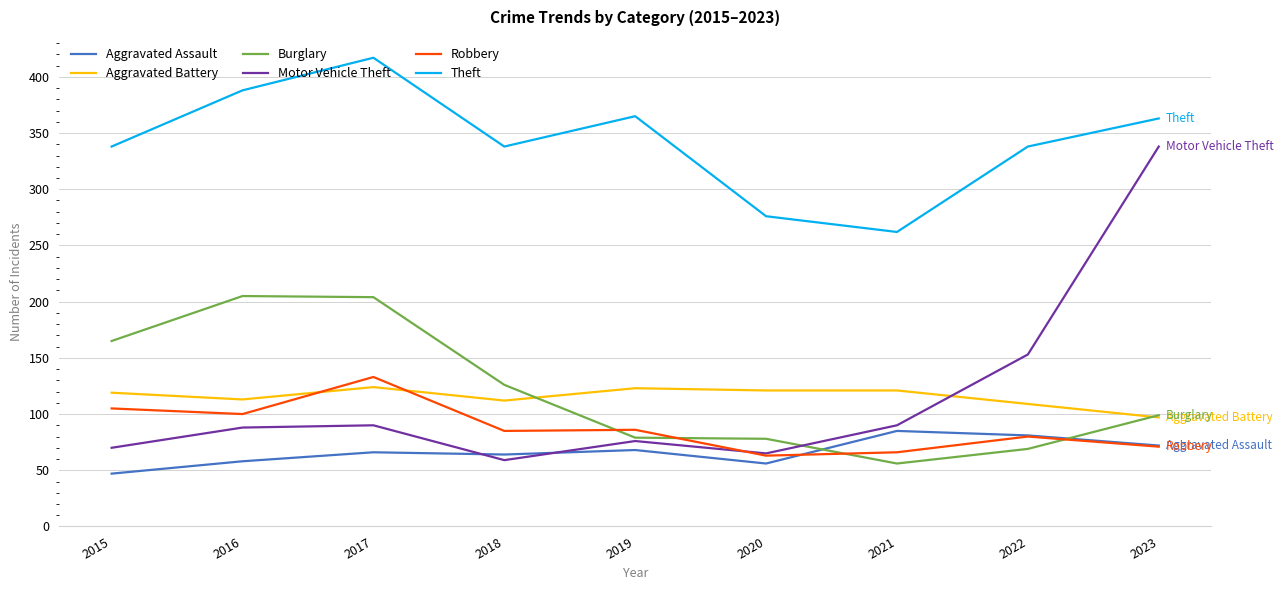

Does the chart have visible grid lines?

Yes